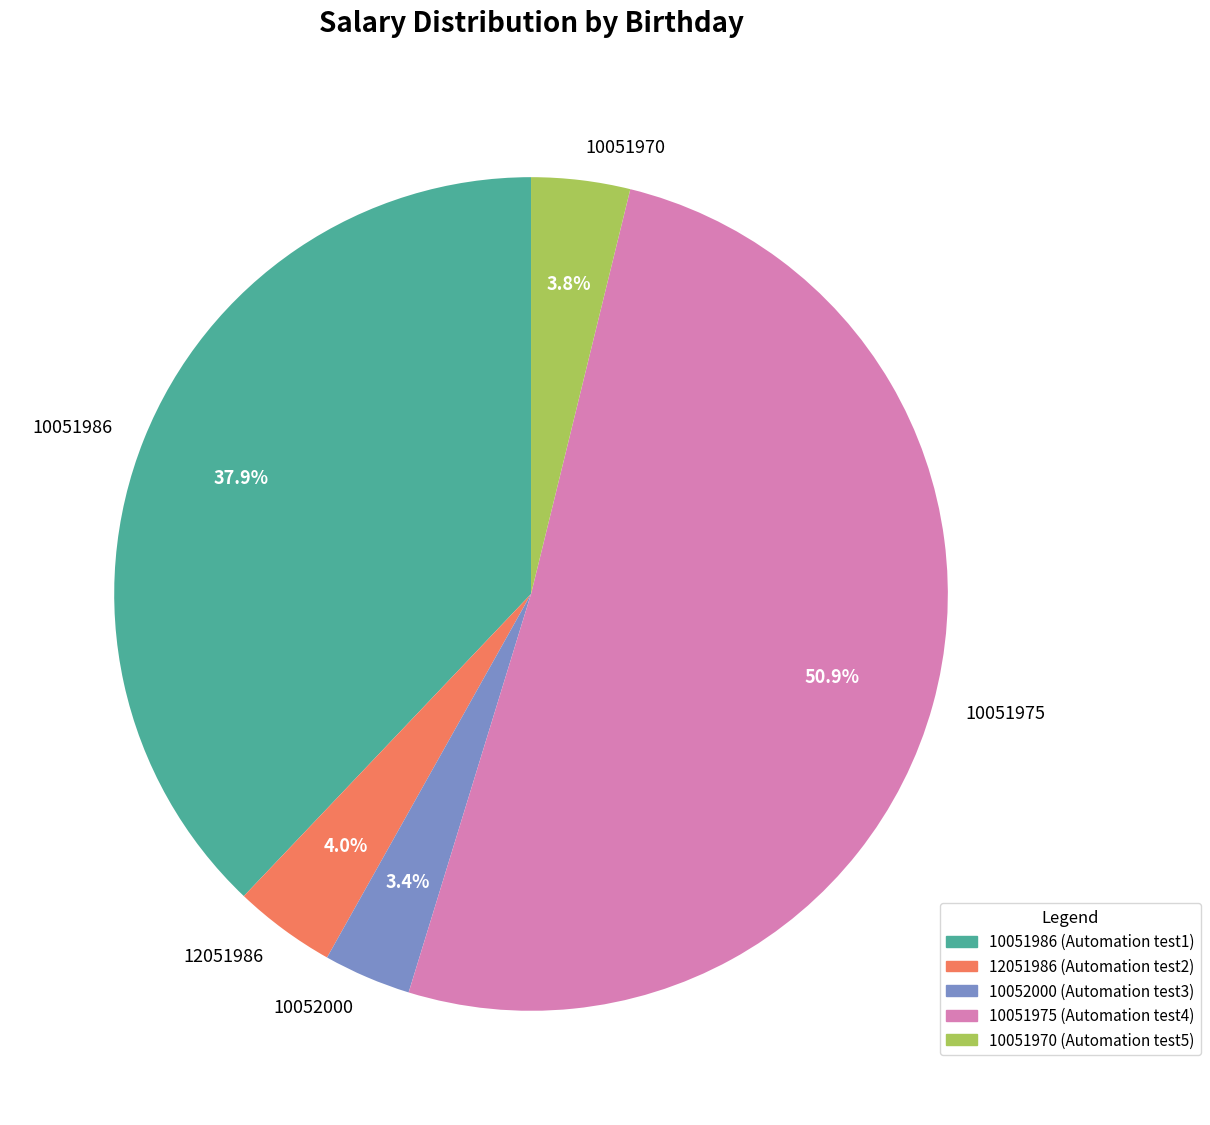

What is the largest slice in the pie chart?

10051975